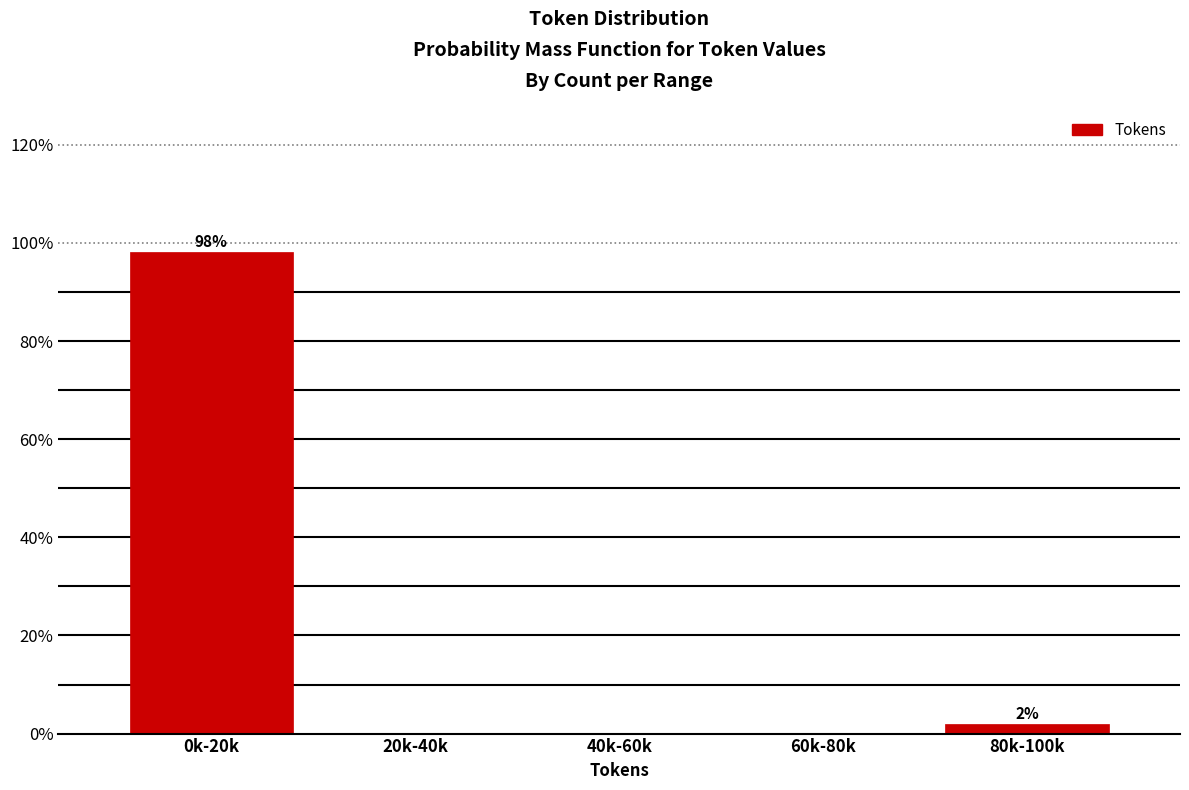

Reading left to right, transcribe all the data shown in this chart.

0k-20k=98.1	20k-40k=0.0	40k-60k=0.0	60k-80k=0.0	80k-100k=1.9